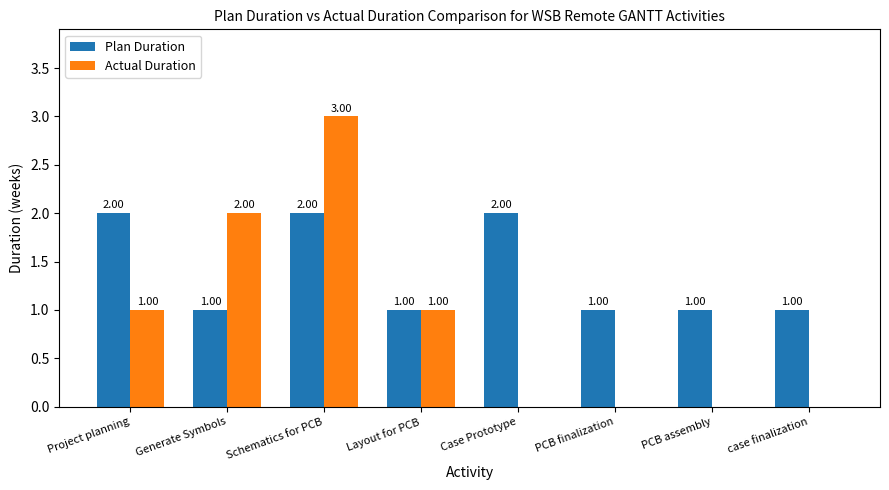

At which label does Actual Duration reach its peak?

Schematics for PCB